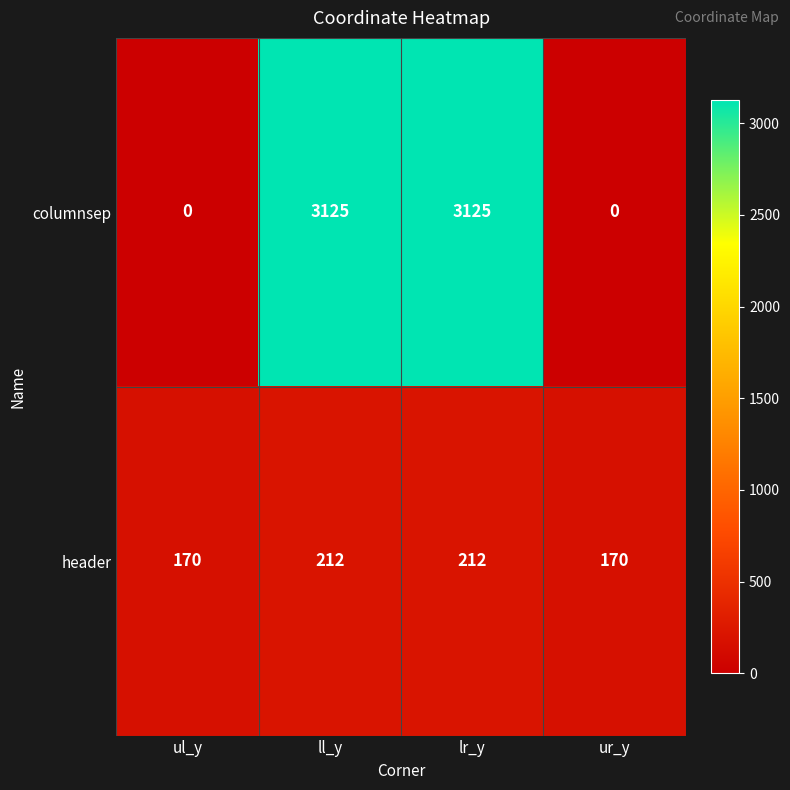

What is the greatest value displayed?

3125